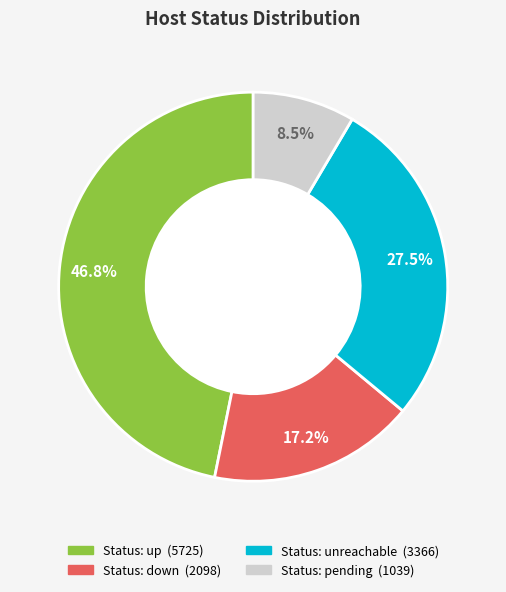

Is there a majority slice in this chart?

No